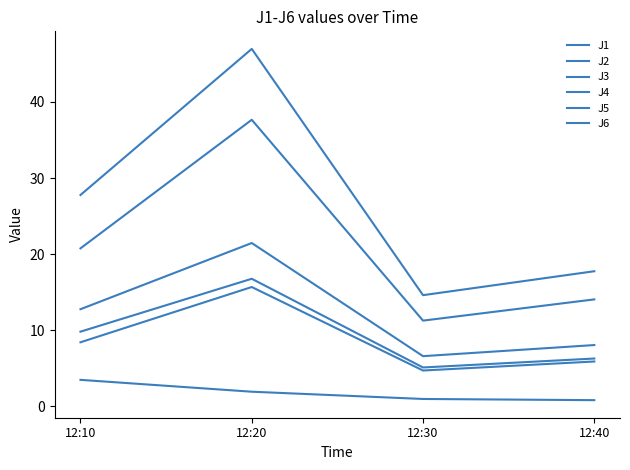

Reading left to right, extract all data points from this chart.

J1: 12.8	21.5	6.6	8.1
J2: 8.4	15.7	4.7	5.9
J3: 3.5	1.9	1.0	0.8
J4: 27.8	47.0	14.6	17.8
J5: 20.8	37.7	11.3	14.1
J6: 9.8	16.8	5.1	6.3